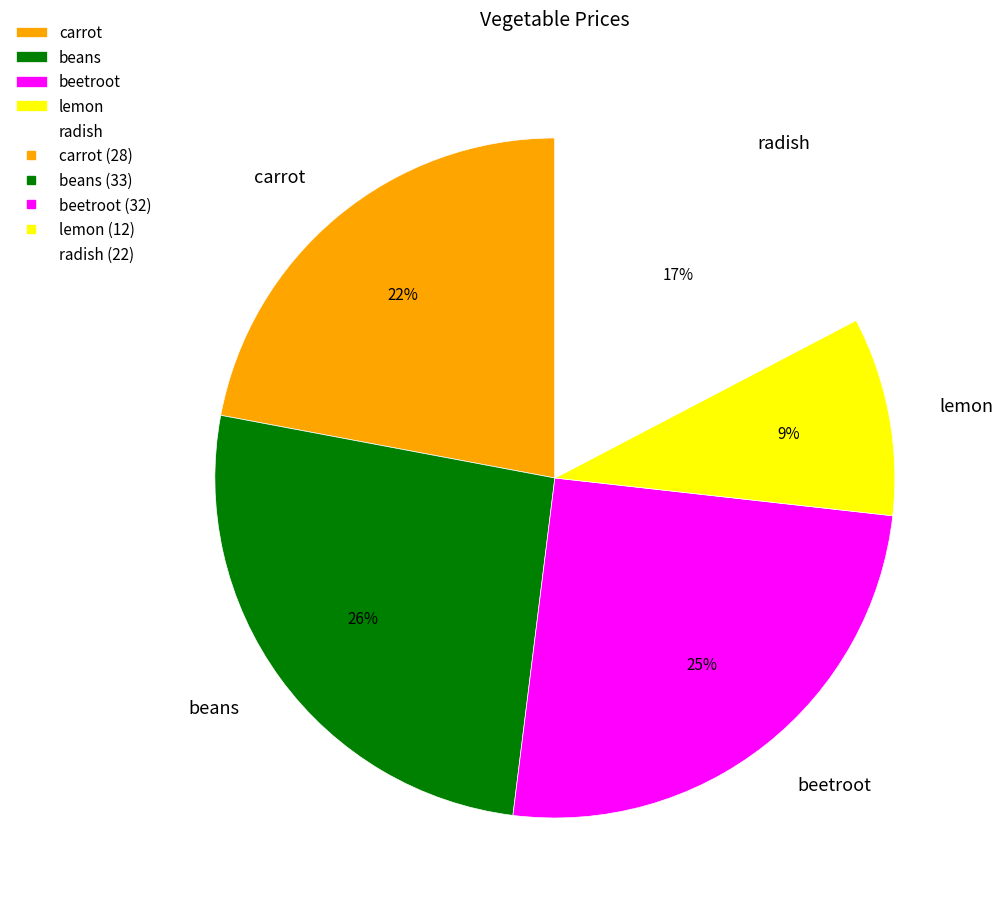

Do beans and lemon together represent more than half of the pie?

No